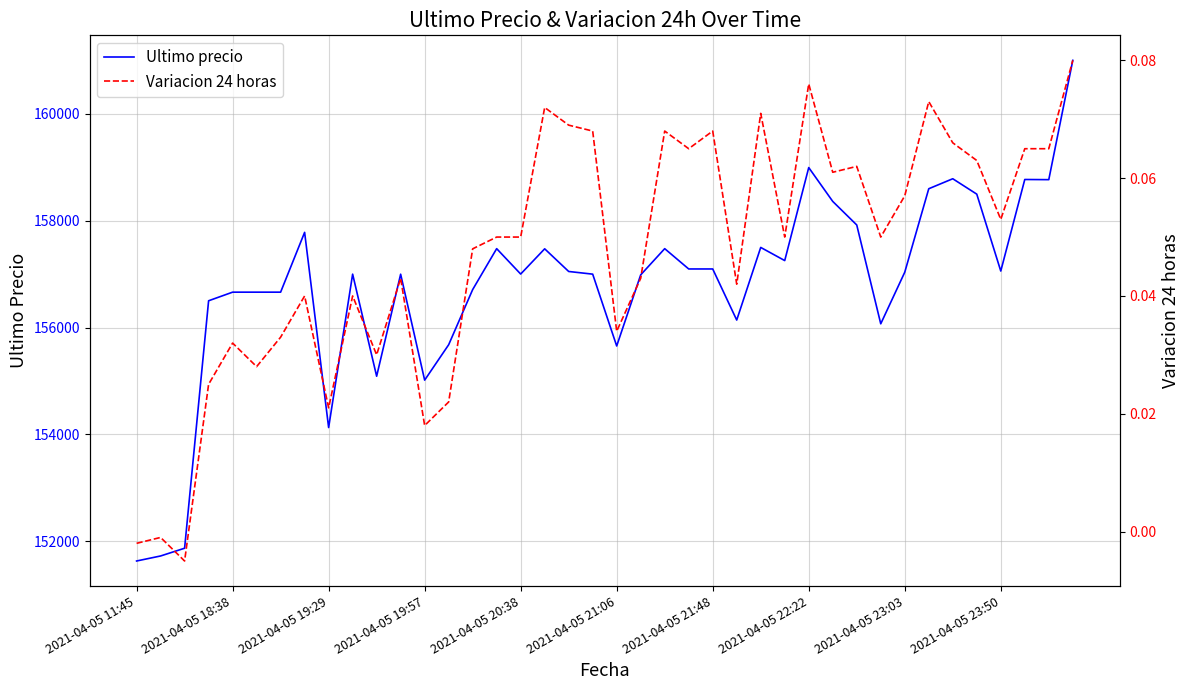

True or false: Variacion 24 horas and Ultimo precio cross at least once.

False